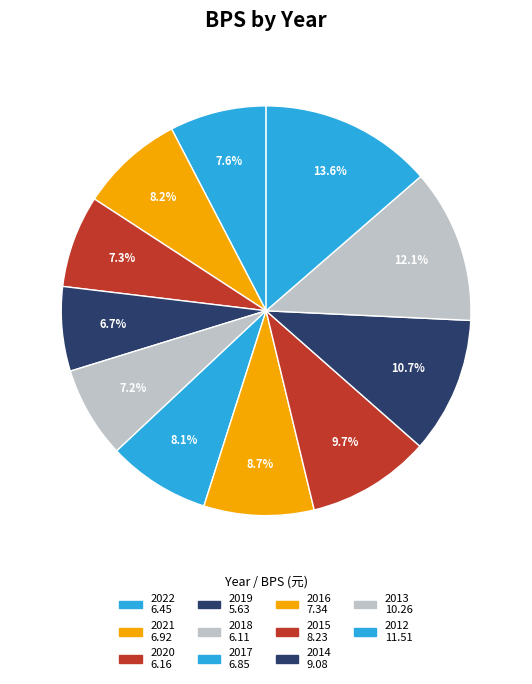

The 2016 slice represents 9% of the pie. True or false?

True